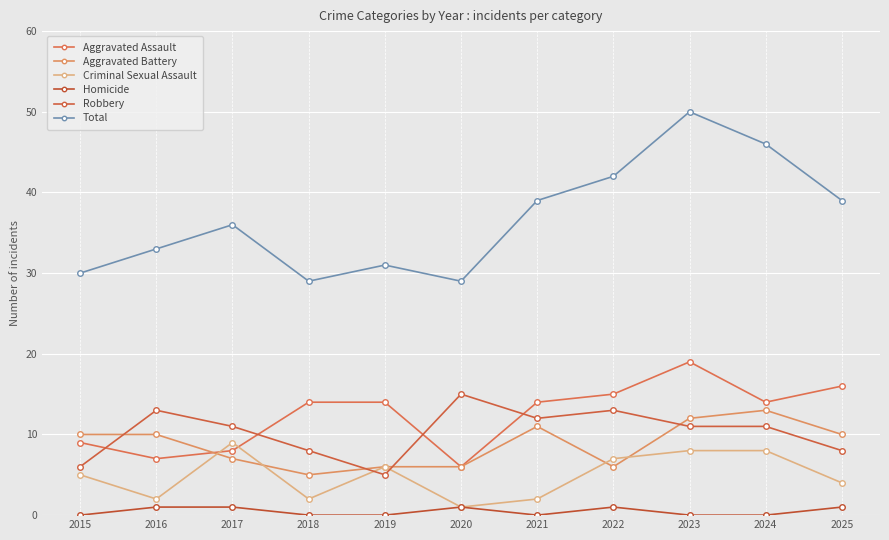

Count the number of categories in the chart.

11